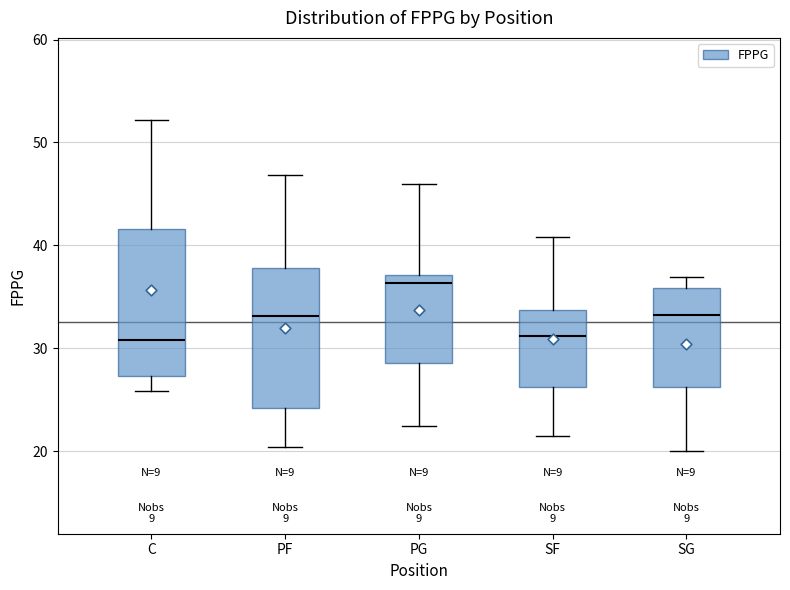

Reading left to right, read every box against the y-axis: the position of its median line, the range the box covers, and the ends of its whiskers. The values are not printed on the chart, so give them approximately, as read against the axis.

C: median 31, box 27 to 42, whiskers 26 to 52
PF: median 33, box 24 to 38, whiskers 20 to 47
PG: median 36, box 29 to 37, whiskers 23 to 46
SF: median 31, box 26 to 34, whiskers 22 to 41
SG: median 33, box 26 to 36, whiskers 20 to 37